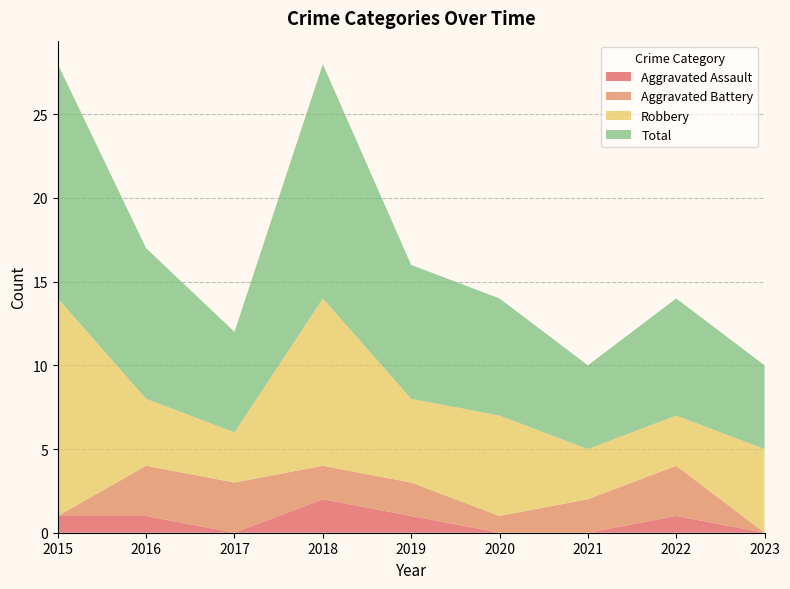

Reading right to left, list all the values displayed in this chart.

Aggravated Assault: 0	1	0	0	1	2	0	1	1
Aggravated Battery: 0	3	2	1	2	2	3	3	0
Robbery: 5	3	3	6	5	10	3	4	13
Total: 5	7	5	7	8	14	6	9	14